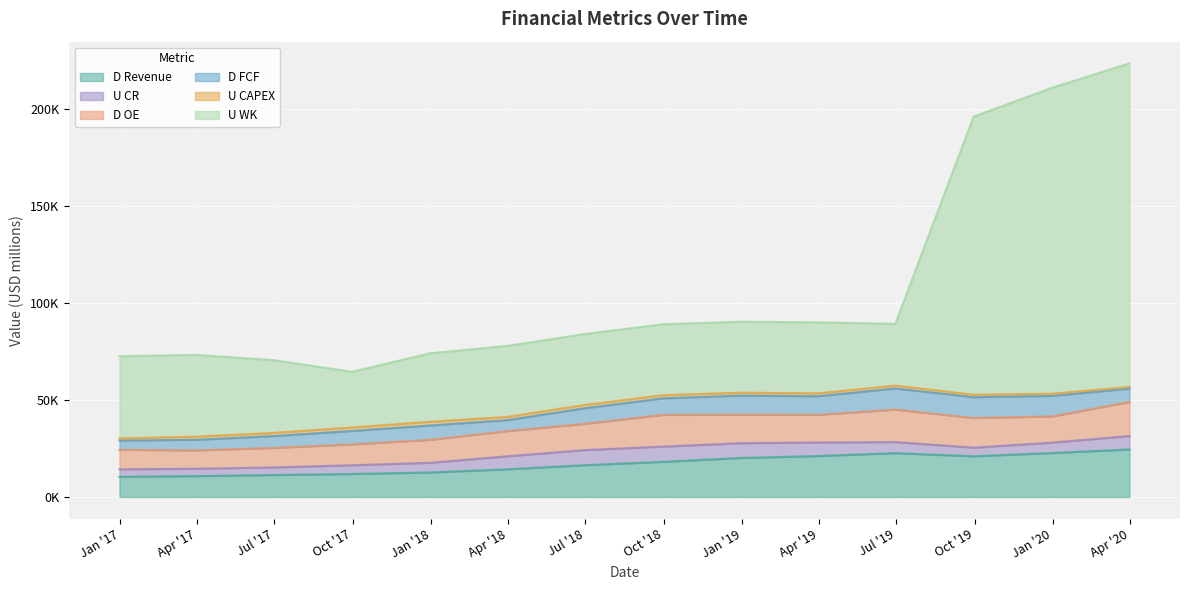

True or false: D FCF and U CAPEX intersect in this chart.

False